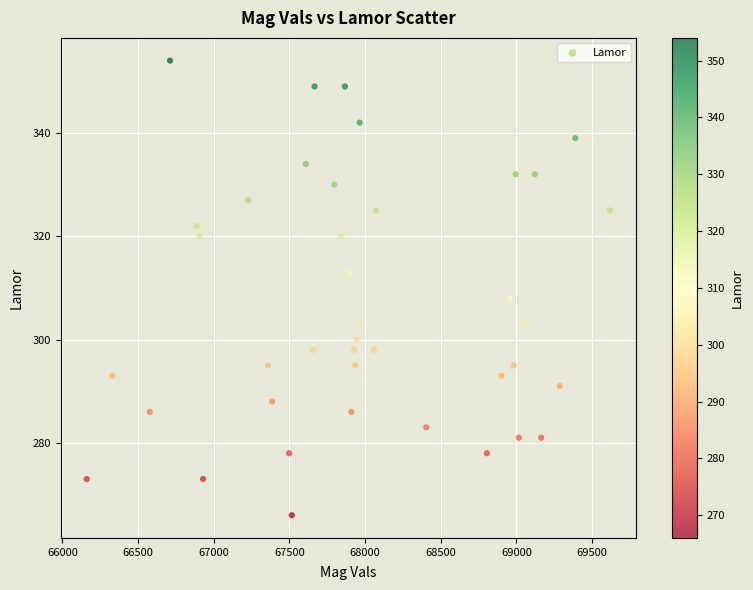

What is the range of Y values (max minus min)?

88